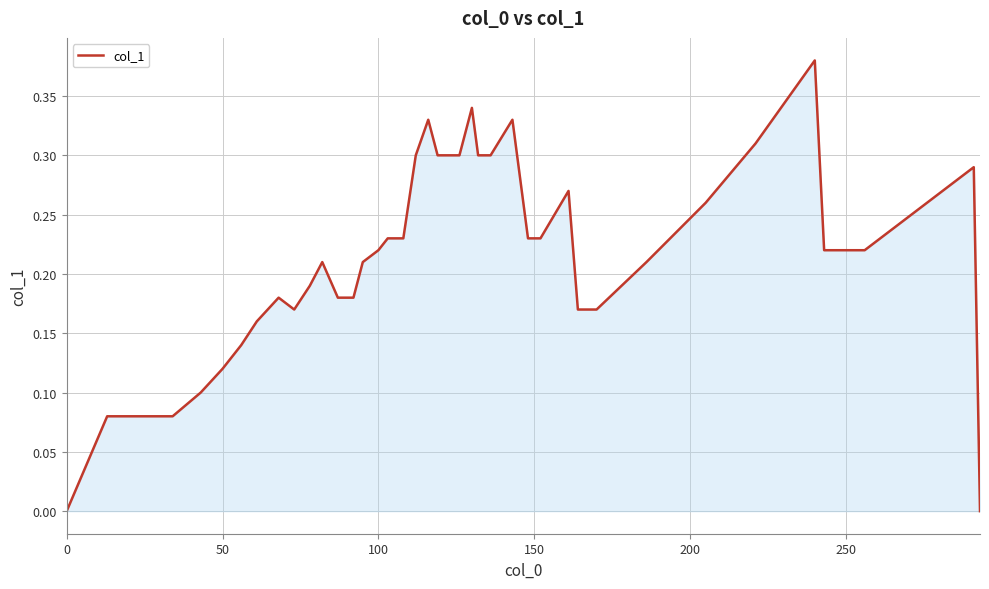

Reading left to right, transcribe all the data shown in this chart.

0.0	0.1	0.1	0.1	0.1	0.1	0.1	0.2	0.2	0.2	0.2	0.2	0.2	0.2	0.2	0.2	0.2	0.2	0.3	0.3	0.3	0.3	0.3	0.3	0.3	0.3	0.2	0.2	0.3	0.2	0.2	0.2	0.3	0.3	0.4	0.2	0.2	0.3	0.0